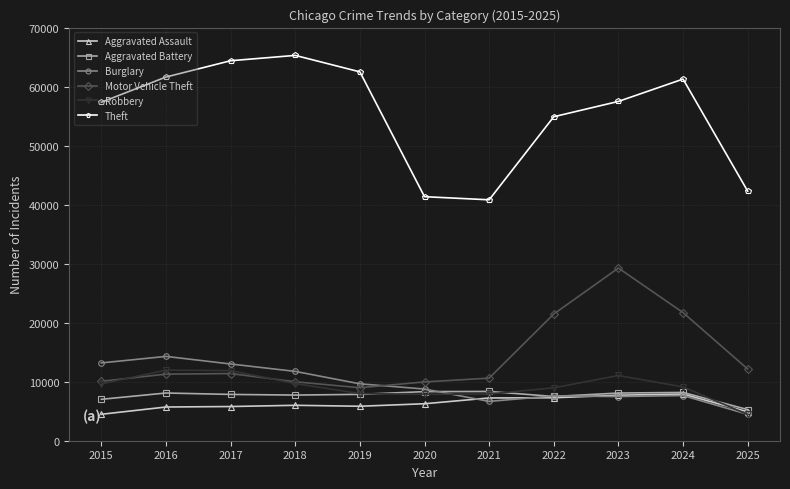

What is the total value across all series at 2023?

121078